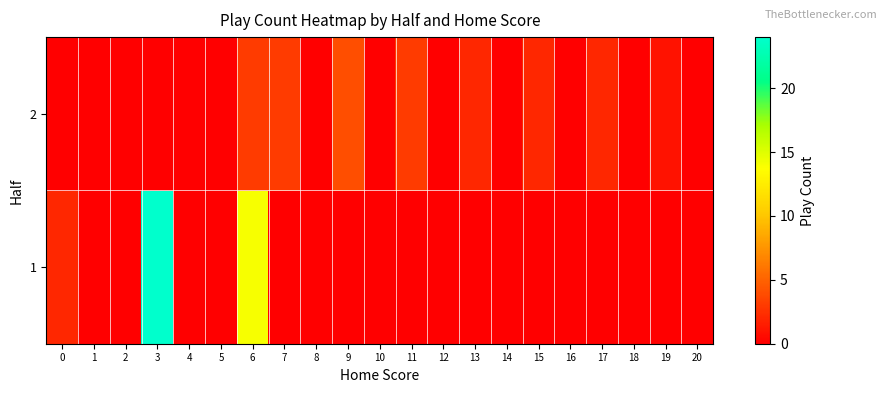

Reading left to right, transcribe all the data shown in this chart.

1: 0=2	1=0	2=0	3=24	4=0	5=0	6=14	7=0	8=0	9=0	10=0	11=0	12=0	13=0	14=0	15=0	16=0	17=0	18=0	19=0	20=0
2: 0=0	1=0	2=0	3=0	4=0	5=0	6=3	7=3	8=0	9=4	10=0	11=3	12=0	13=2	14=0	15=2	16=0	17=2	18=0	19=1	20=0